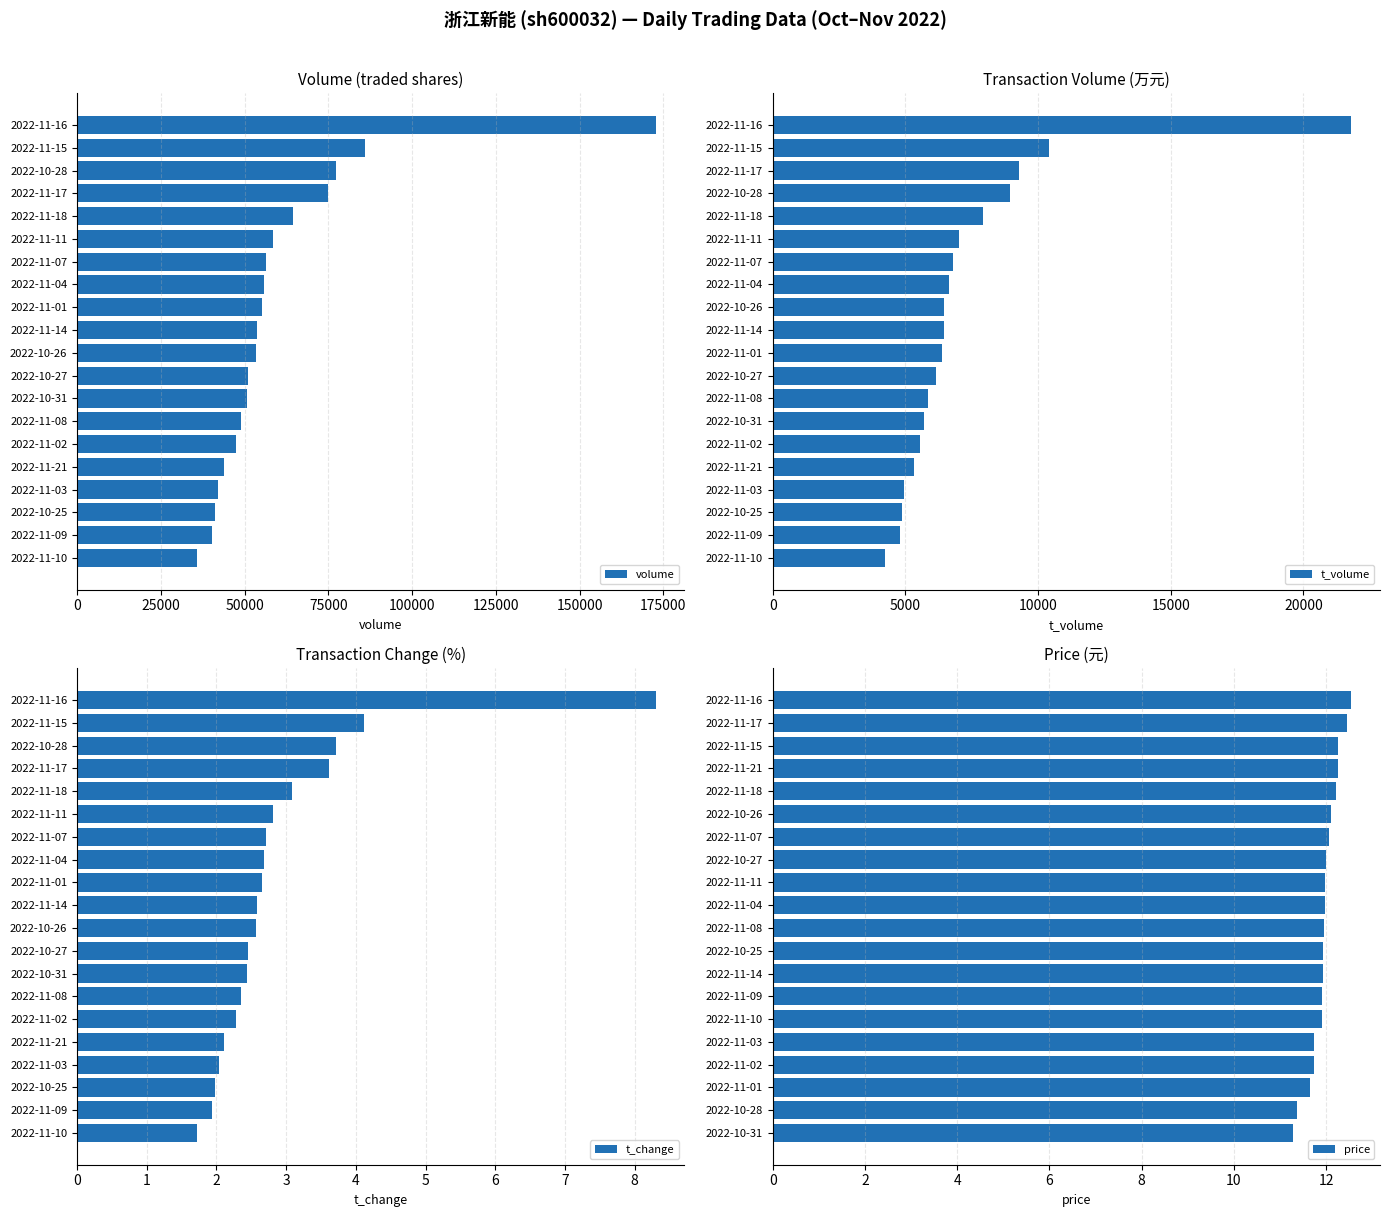

What is the value of the volume bar at the 1st from the left?

35769.0